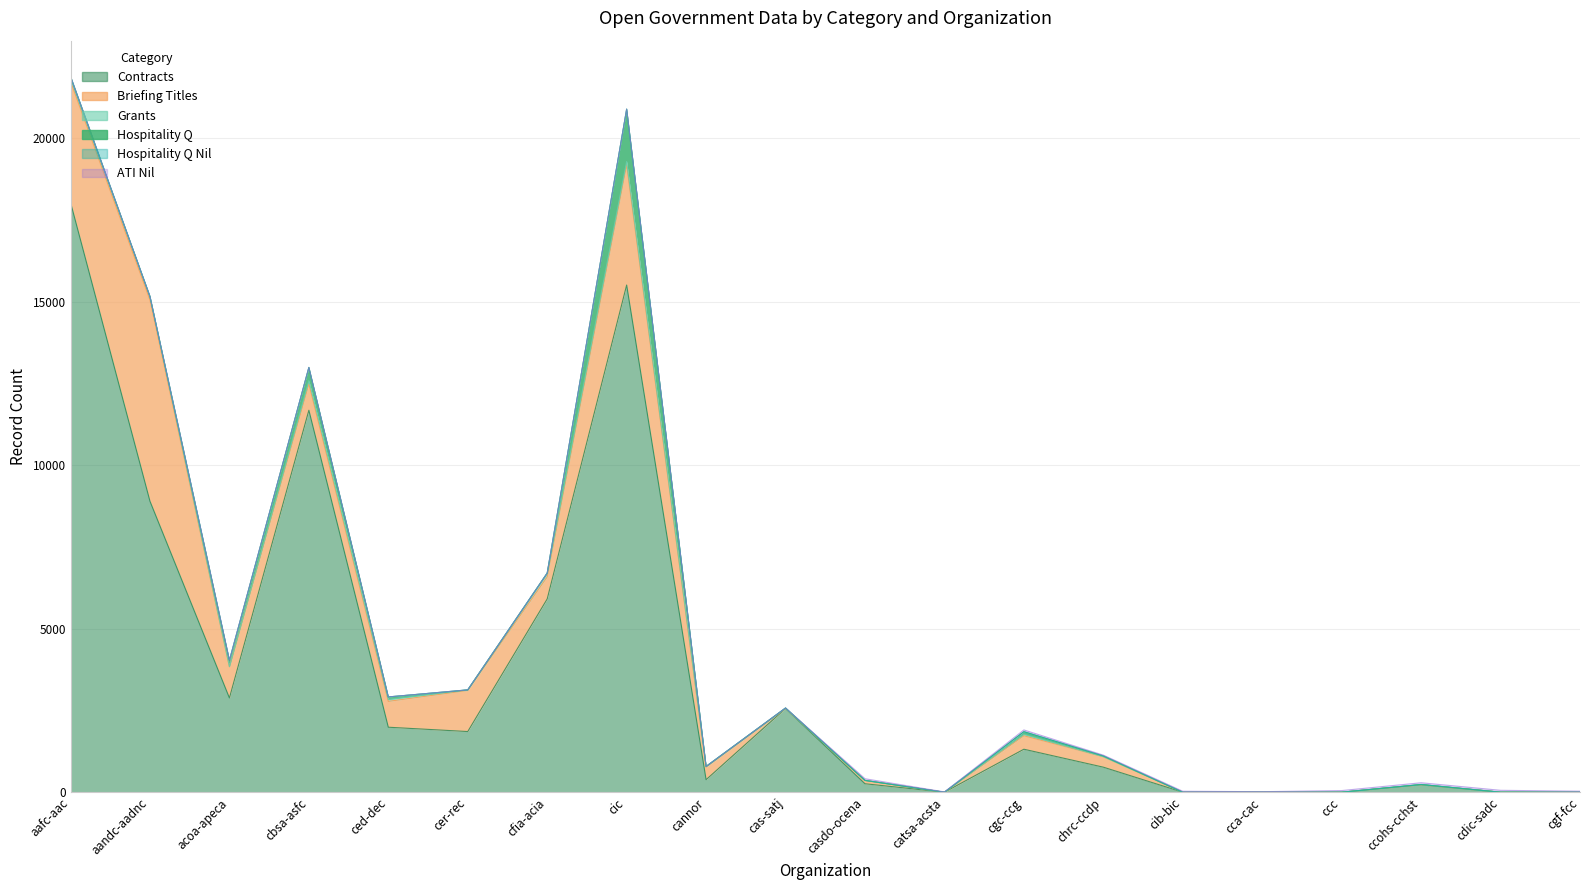

After their last crossing, which series has the higher values: ati_nil or grants?

ati_nil